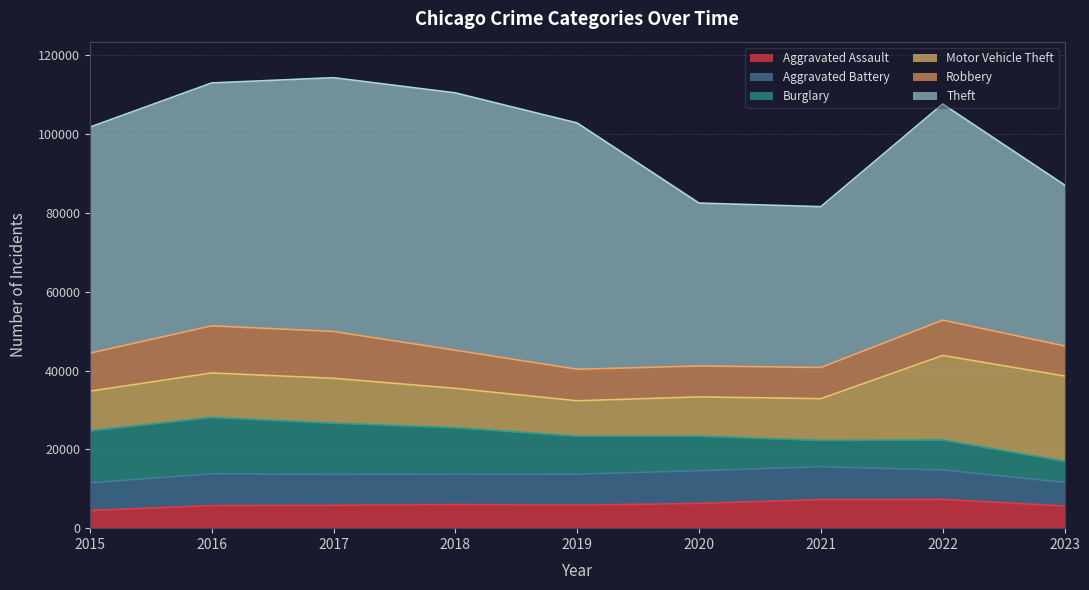

List the series in order of their peak value, lowest first.

Aggravated Assault, Aggravated Battery, Robbery, Burglary, Motor Vehicle Theft, Theft